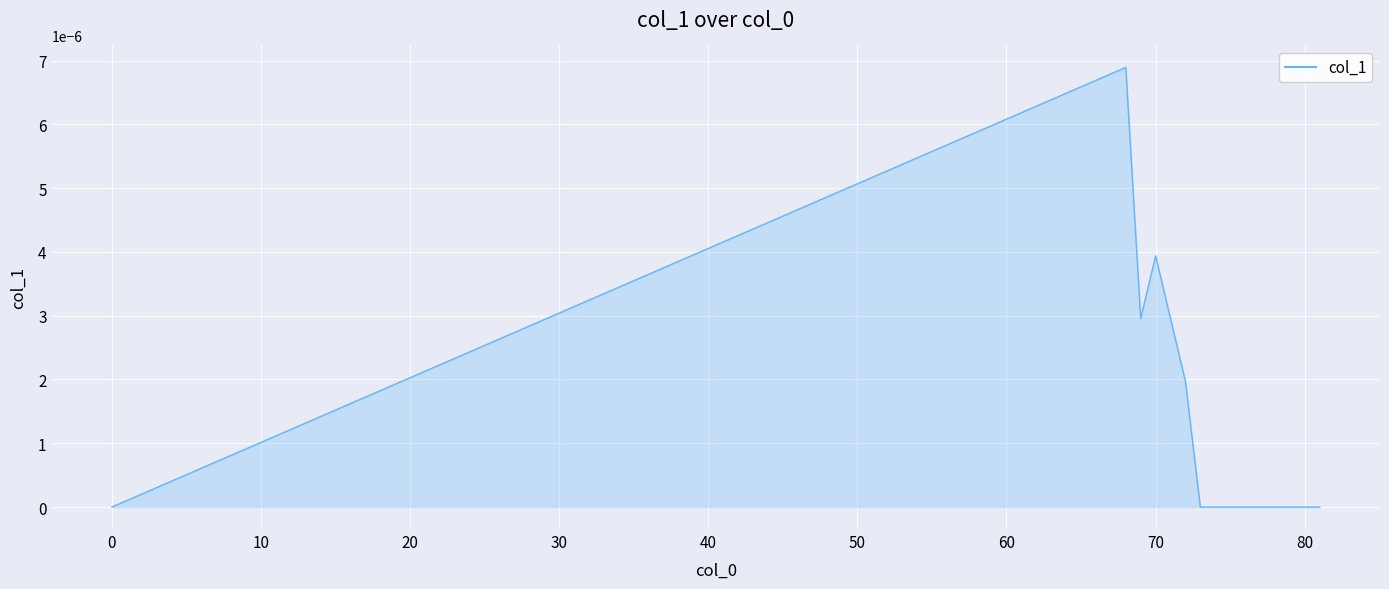

How many lines are shown in the chart?

1